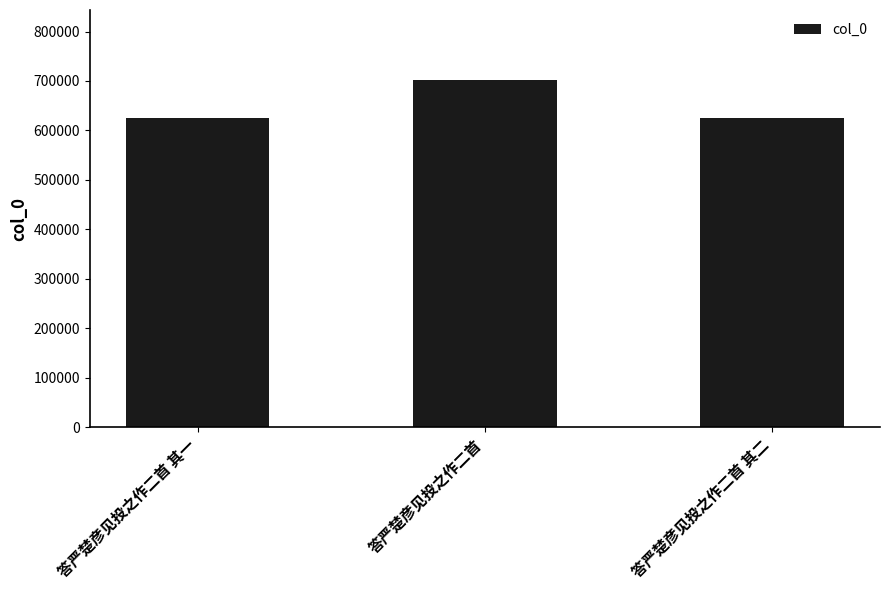

What position from the left is 答严楚彦见投之作二首?

2